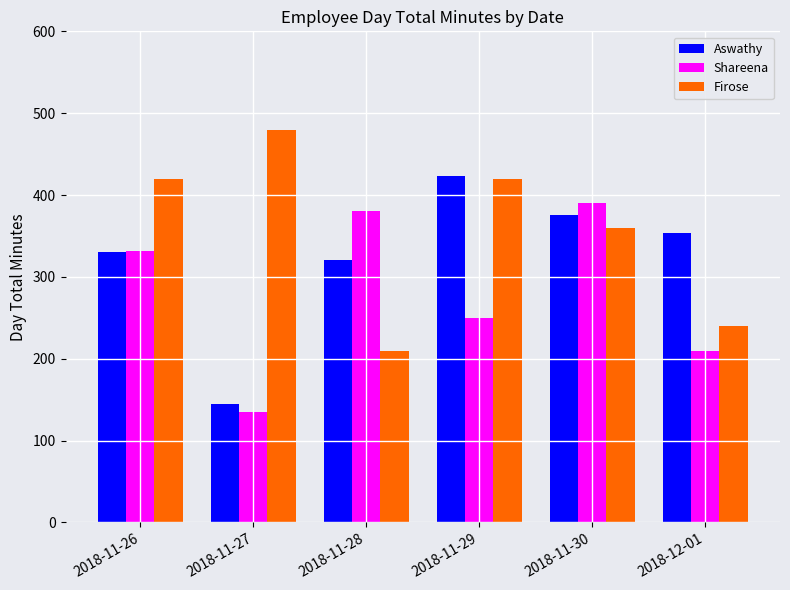

The value of Firose at 2018-11-29 is 147.5. True or false?

False